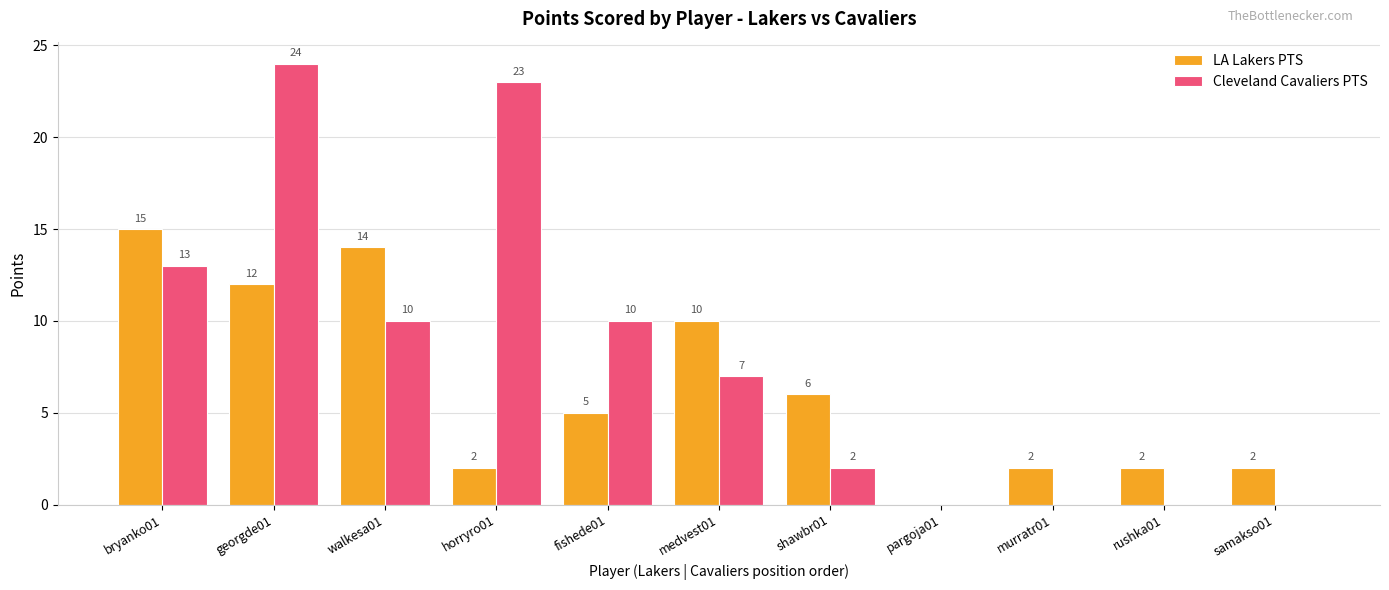

Is it true that LA Lakers PTS equals 0 at samakso01?

False